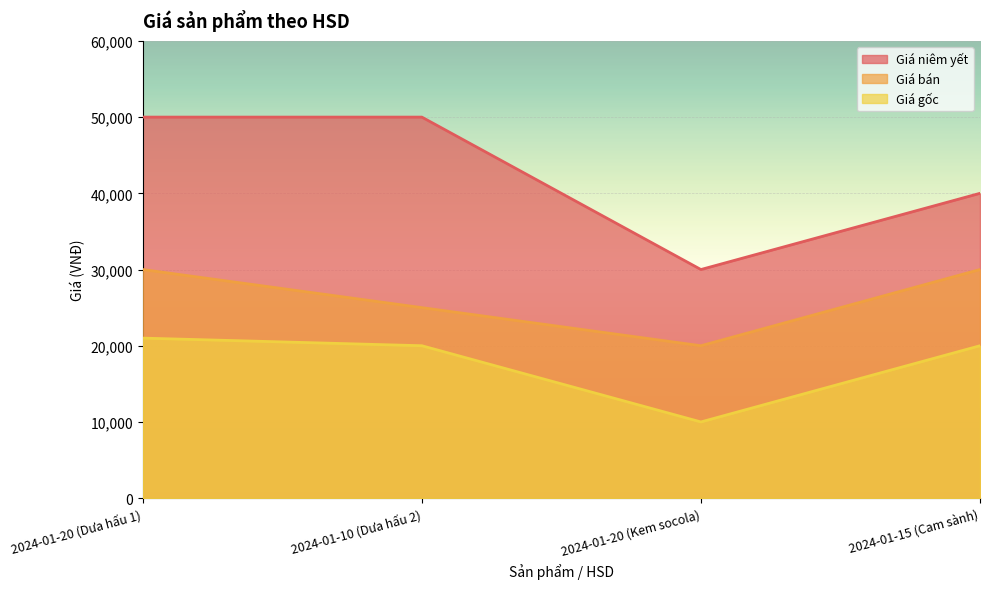

List the labels in order of Giá gốc value, smallest first.

2024-01-20 (Kem socola), 2024-01-10 (Dưa hấu 2), 2024-01-15 (Cam sành), 2024-01-20 (Dưa hấu 1)